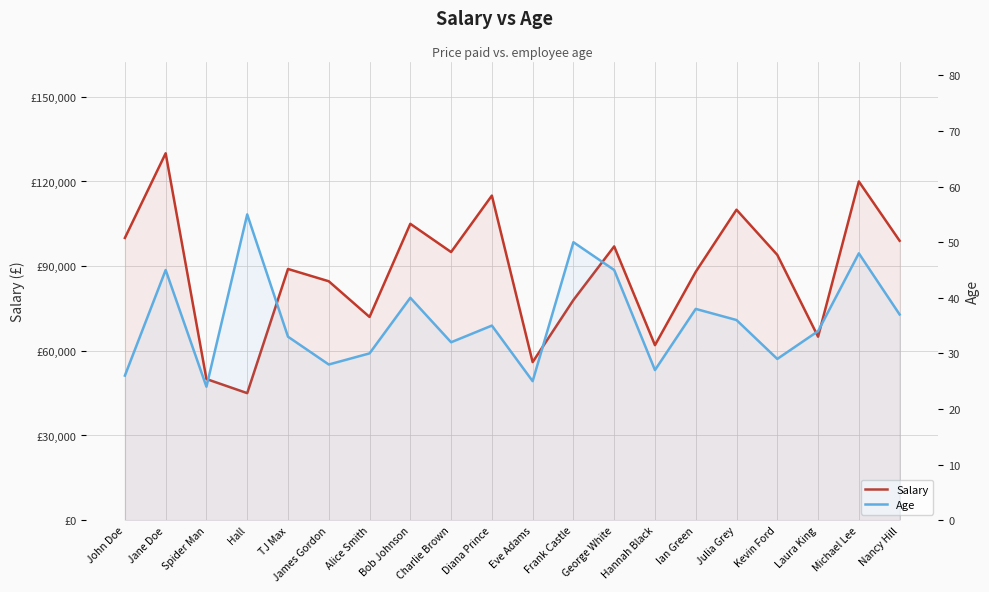

What is the difference between the highest and lowest values at Alice Smith?

71970